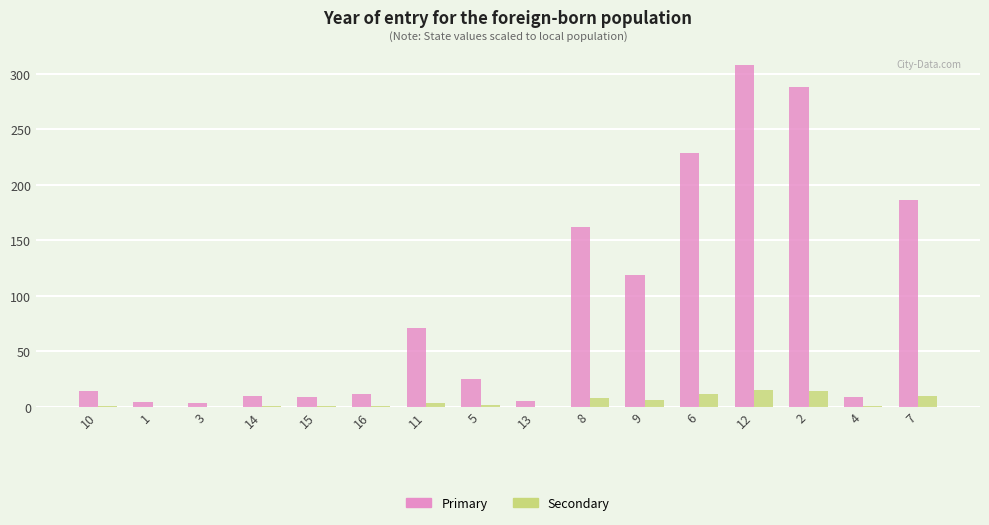

What is the spread (max minus min) of values at 11?

67.8